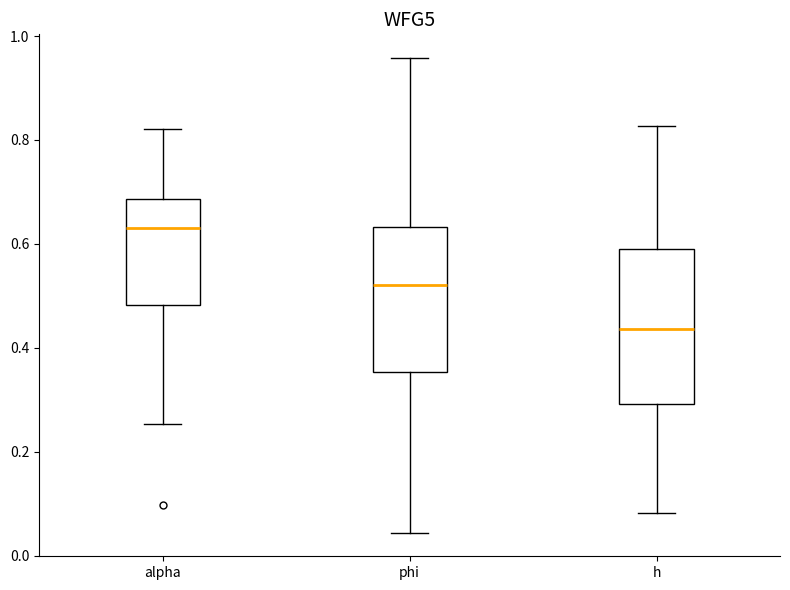

Reading left to right, transcribe this box plot: for each box, give where its median line is, the range the box spans, and where its two whiskers end, as read against the y-axis. The values are not printed on the chart, so give them approximately, as read against the axis.

alpha: median 0.64, box 0.48 to 0.68, whiskers 0.26 to 0.82
phi: median 0.52, box 0.36 to 0.64, whiskers 0.04 to 0.96
h: median 0.44, box 0.30 to 0.60, whiskers 0.08 to 0.82